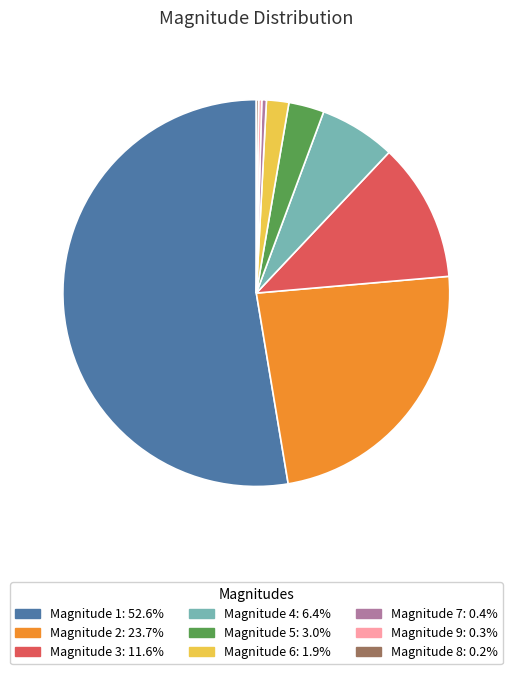

Is there a majority slice in this chart?

Yes